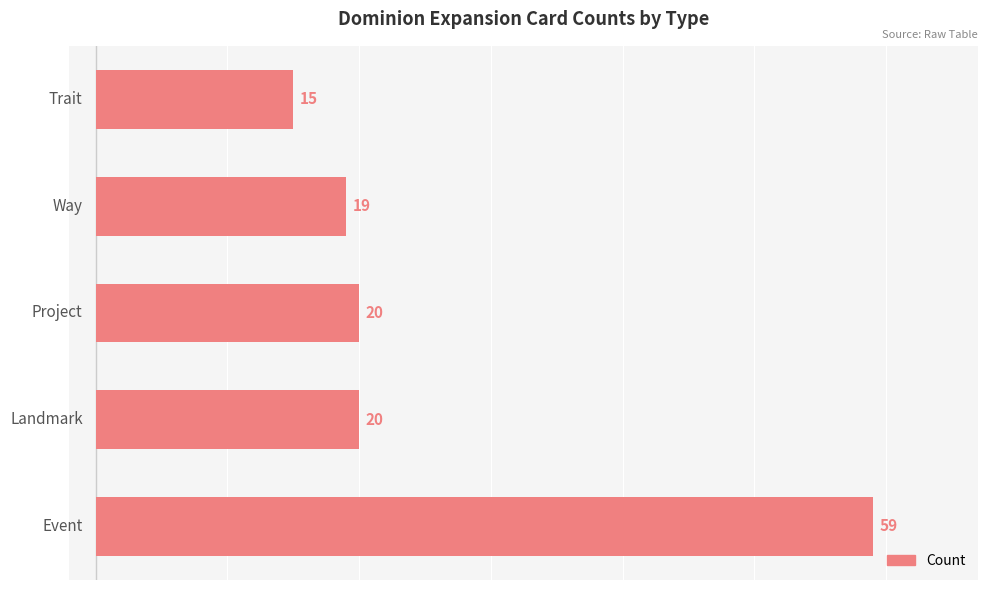

What is the minimum value shown in the chart?

15